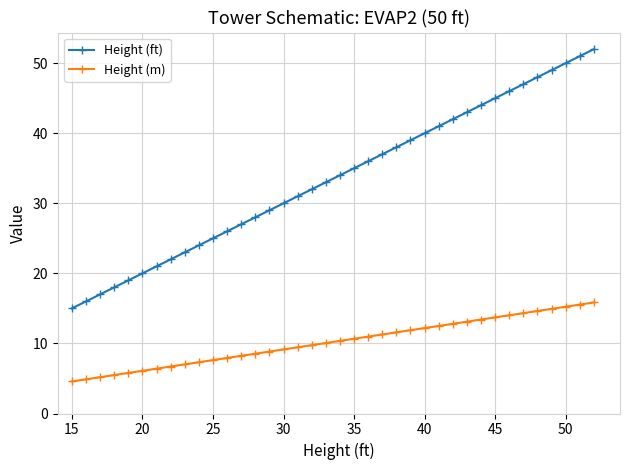

The value of Height (m) at 35 is 10.7. True or false?

True